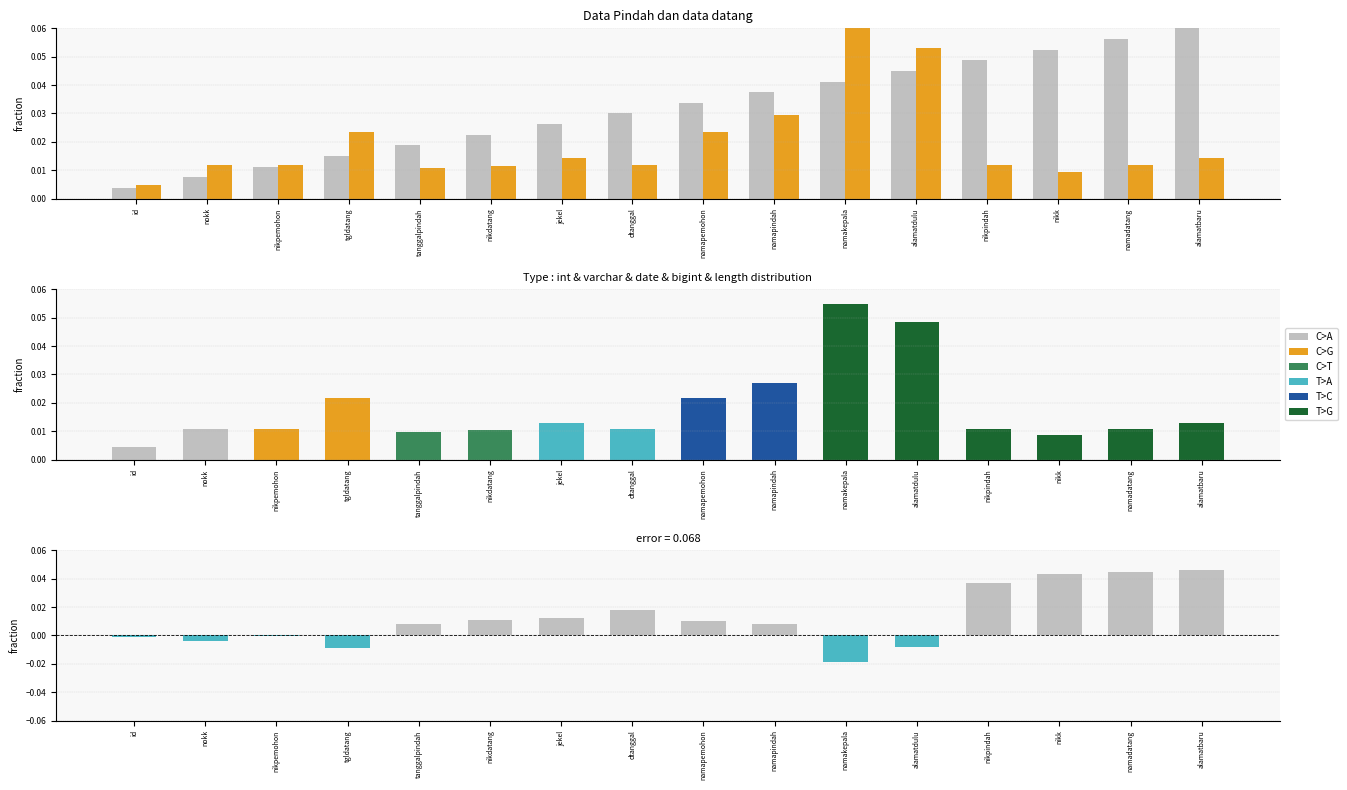

What is the sum of all Length values?

0.3